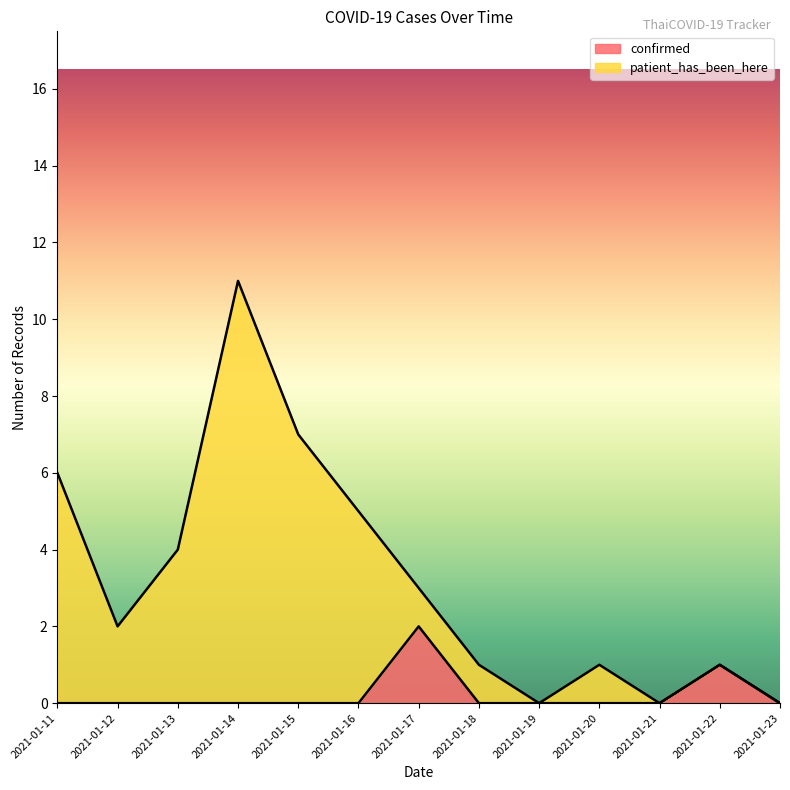

Is it true that patient_has_been_here equals 6 at 2021-01-21?

False